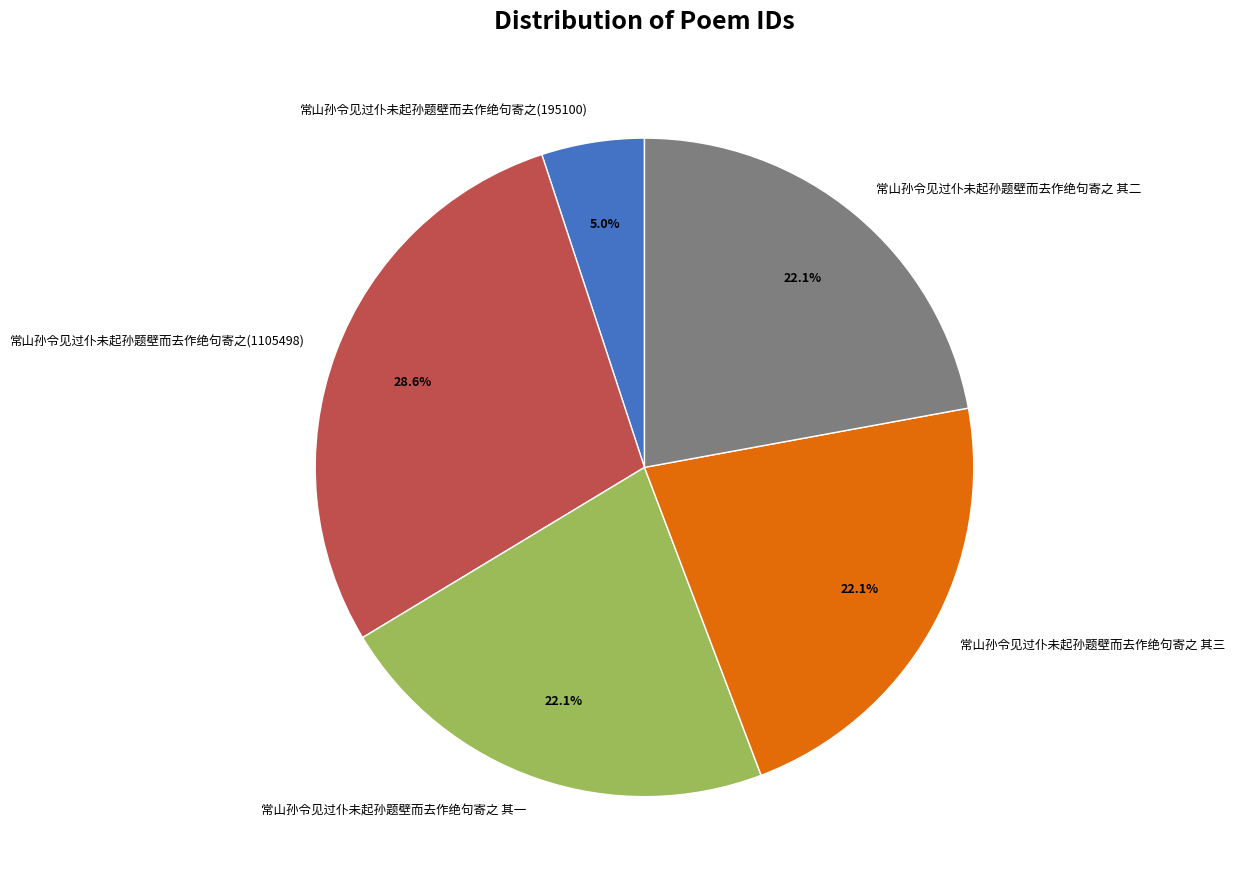

Do 常山孙令见过仆未起孙题壁而去作绝句寄之(1105498) and 常山孙令见过仆未起孙题壁而去作绝句寄之 其一 together represent more than half of the pie?

Yes